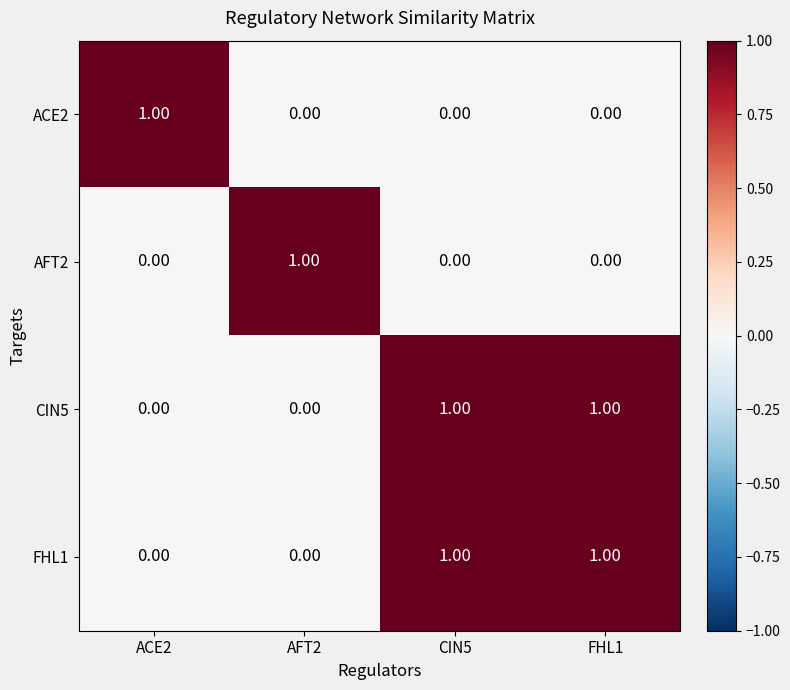

How many categories are shown in the chart?

4